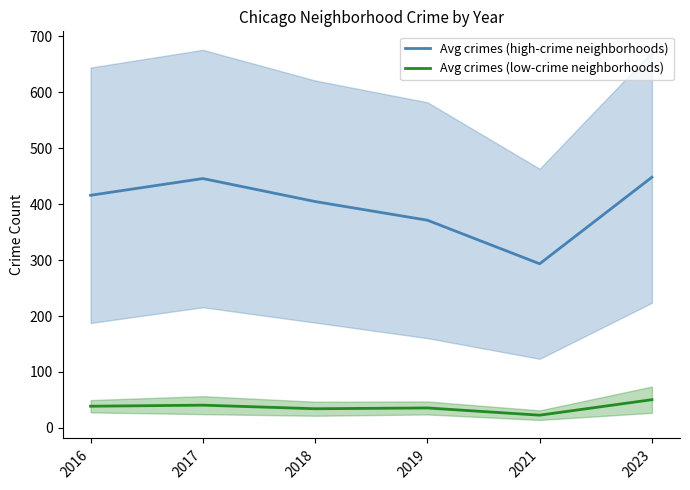

What is the difference between the maximum and second lowest values in the Avg crimes (low-crime neighborhoods) series?

16.2